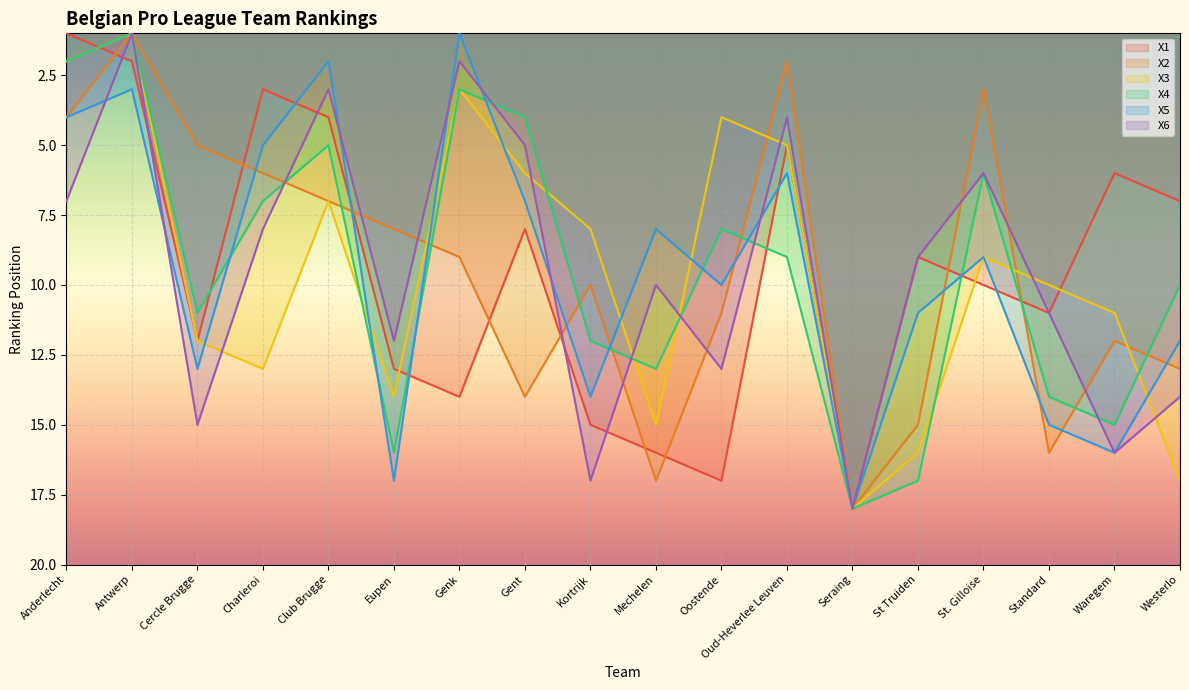

How many interior local peaks does the X2 series have?

4